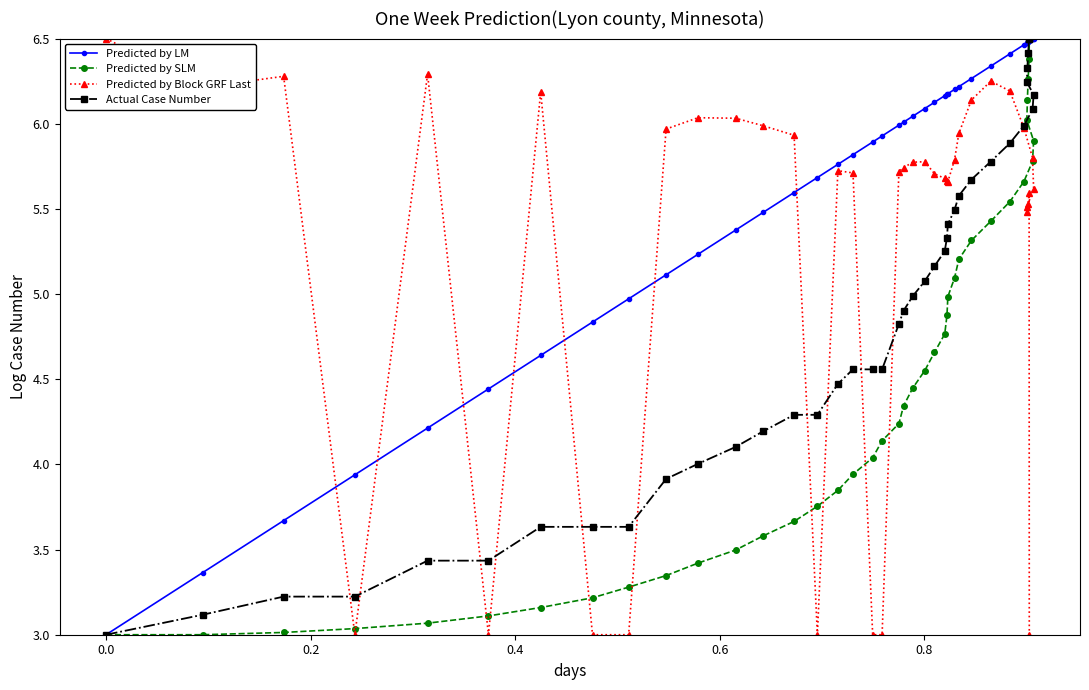

Does the chart display data point markers on the line(s)?

Yes